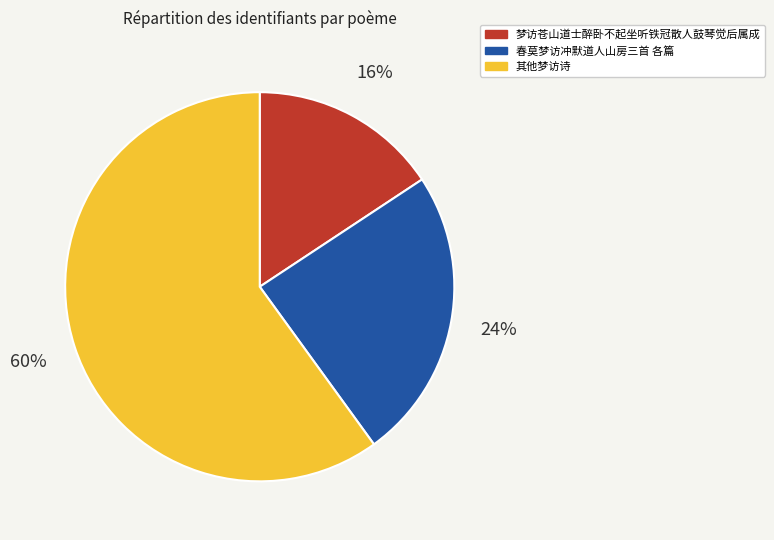

To the nearest percent, what is the average slice percentage?

33%